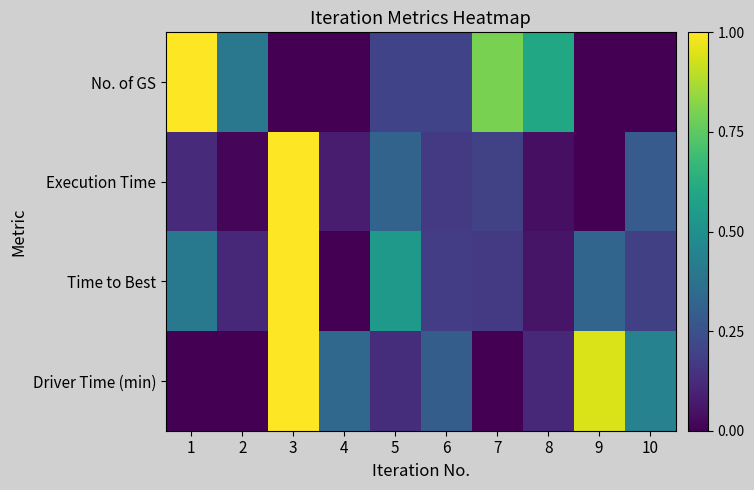

Reading left to right, list all the values displayed in this chart.

No. of GS: 1=1.0	2=0.4	3=0.0	4=0.0	5=0.2	6=0.2	7=0.8	8=0.6	9=0.0	10=0.0
Execution Time: 1=0.1	2=0.0	3=1.0	4=0.1	5=0.3	6=0.2	7=0.2	8=0.0	9=0.0	10=0.3
Time to Best: 1=0.4	2=0.1	3=1.0	4=0.0	5=0.5	6=0.2	7=0.2	8=0.1	9=0.3	10=0.2
Driver Time (min): 1=0.0	2=0.0	3=1.0	4=0.3	5=0.1	6=0.3	7=0.0	8=0.1	9=0.9	10=0.4